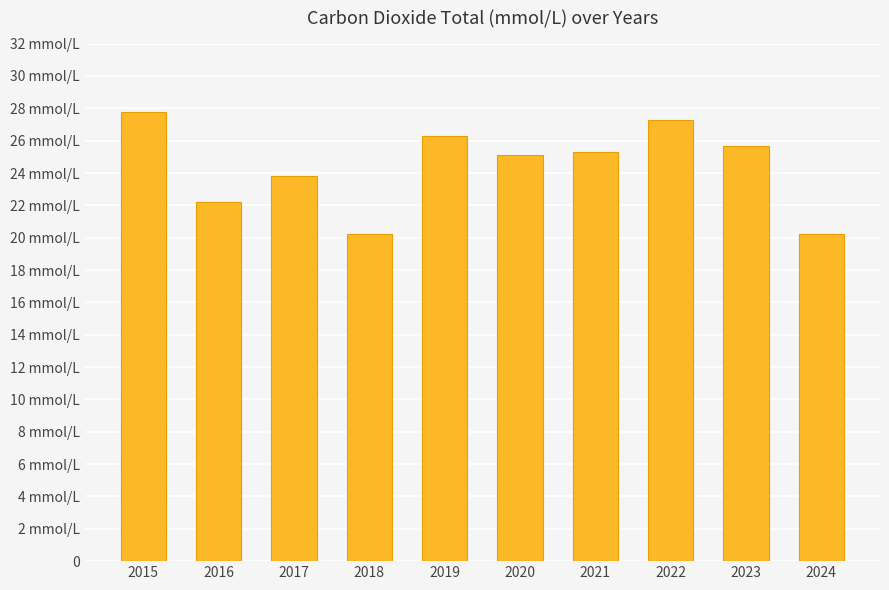

What is the value of the 3rd bar from the left?

23.8